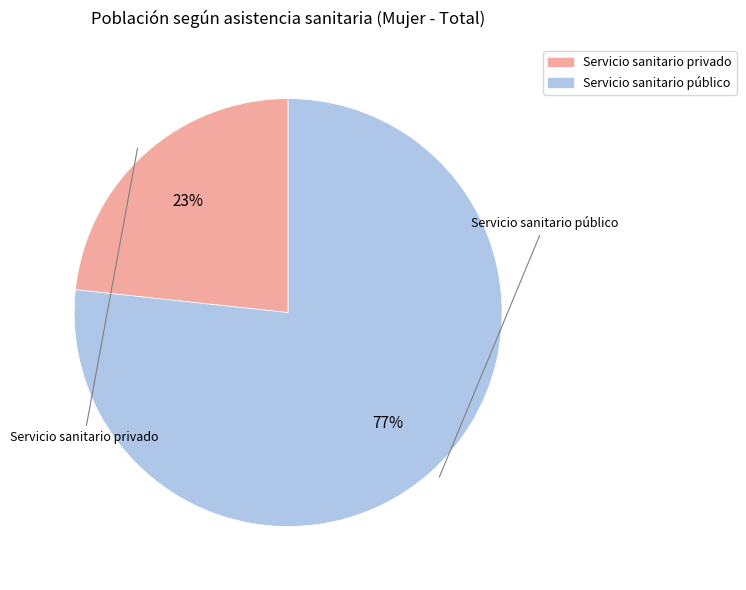

Which slice is the smallest?

Servicio sanitario privado